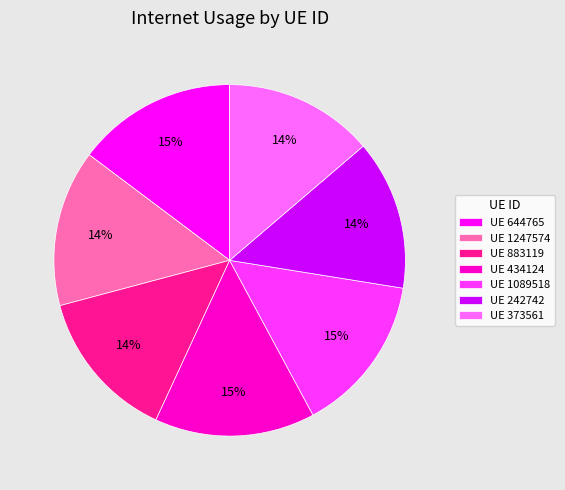

Does UE 644765 account for over 50% of the chart?

No